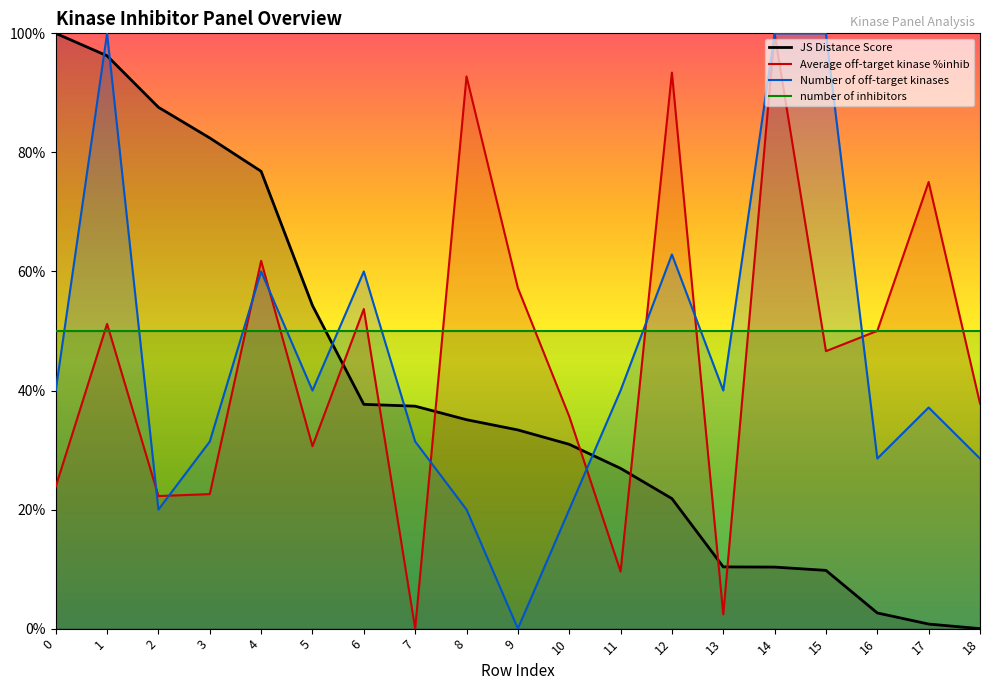

How many Number of off-target kinases values are between 0 and 1?

19